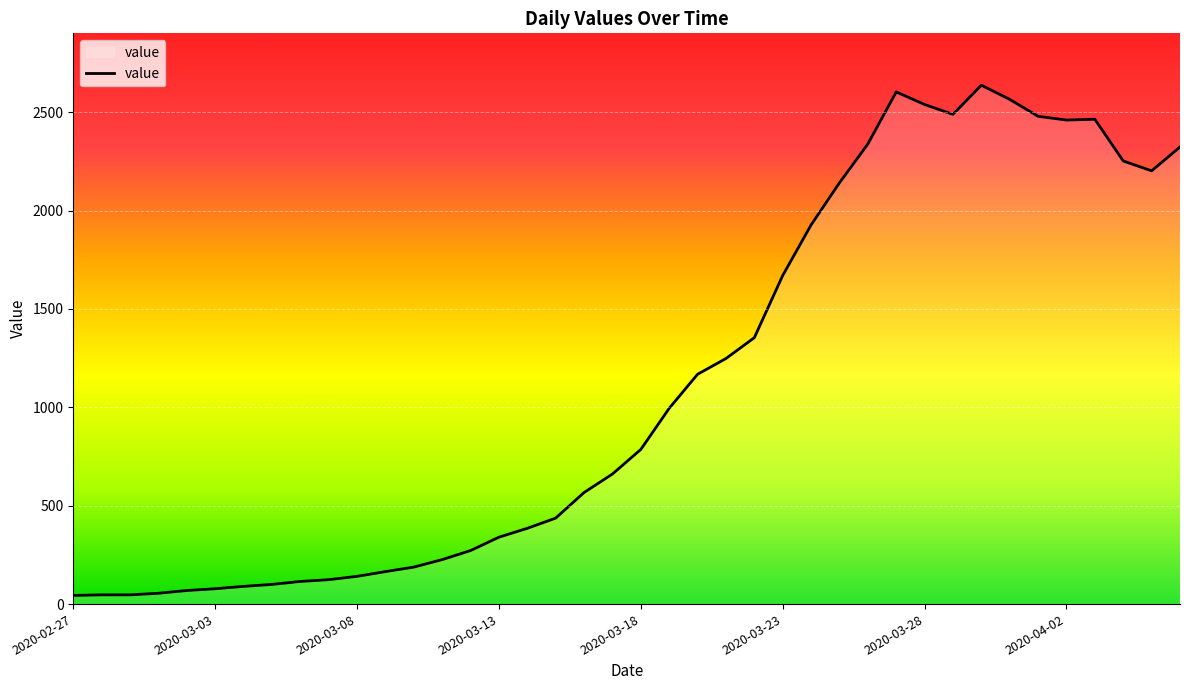

What is the difference between the maximum and minimum values?

2593